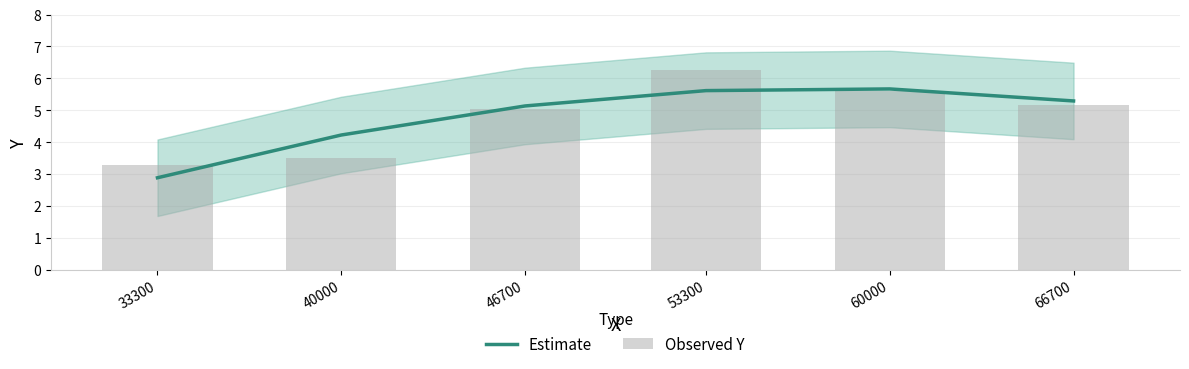

Reading left to right, transcribe all the data shown in this chart.

Estimate: 2.9	4.2	5.1	5.6	5.7	5.3
Observed Y: 3.3	3.5	5.0	6.2	5.6	5.2